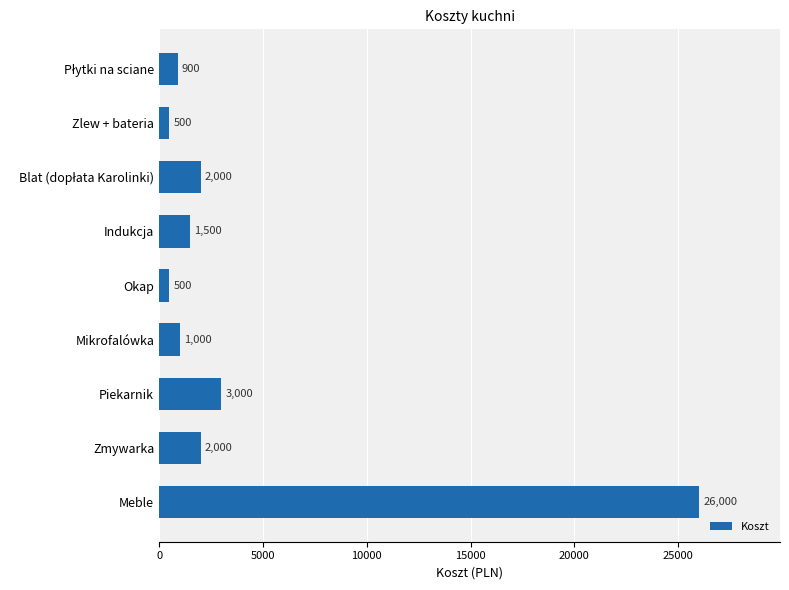

What is the difference between the maximum and second lowest values?

25500